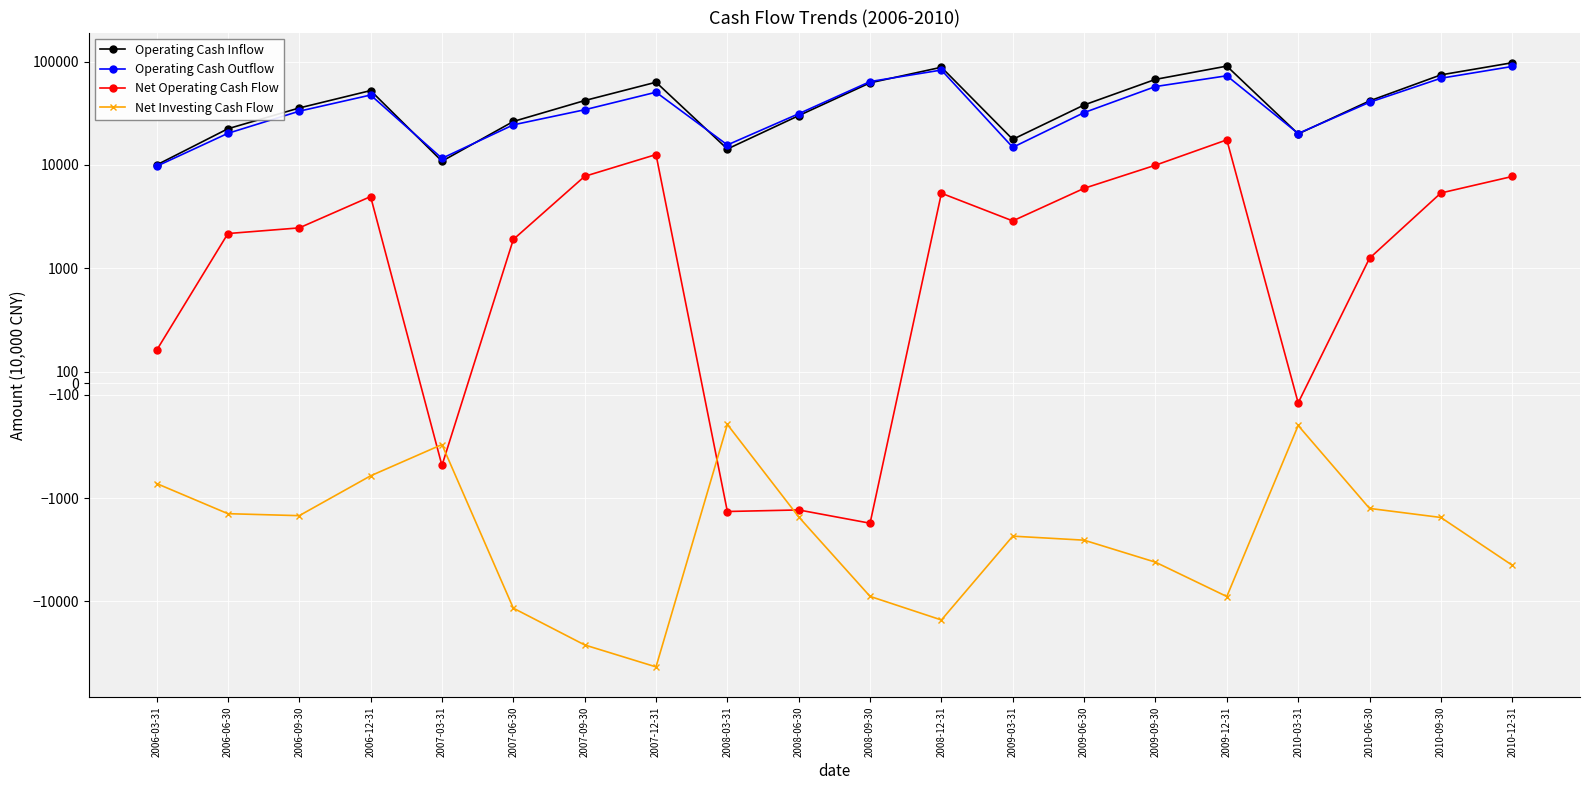

What is the difference between the maximum and minimum values in the Operating Cash Outflow series?

79998